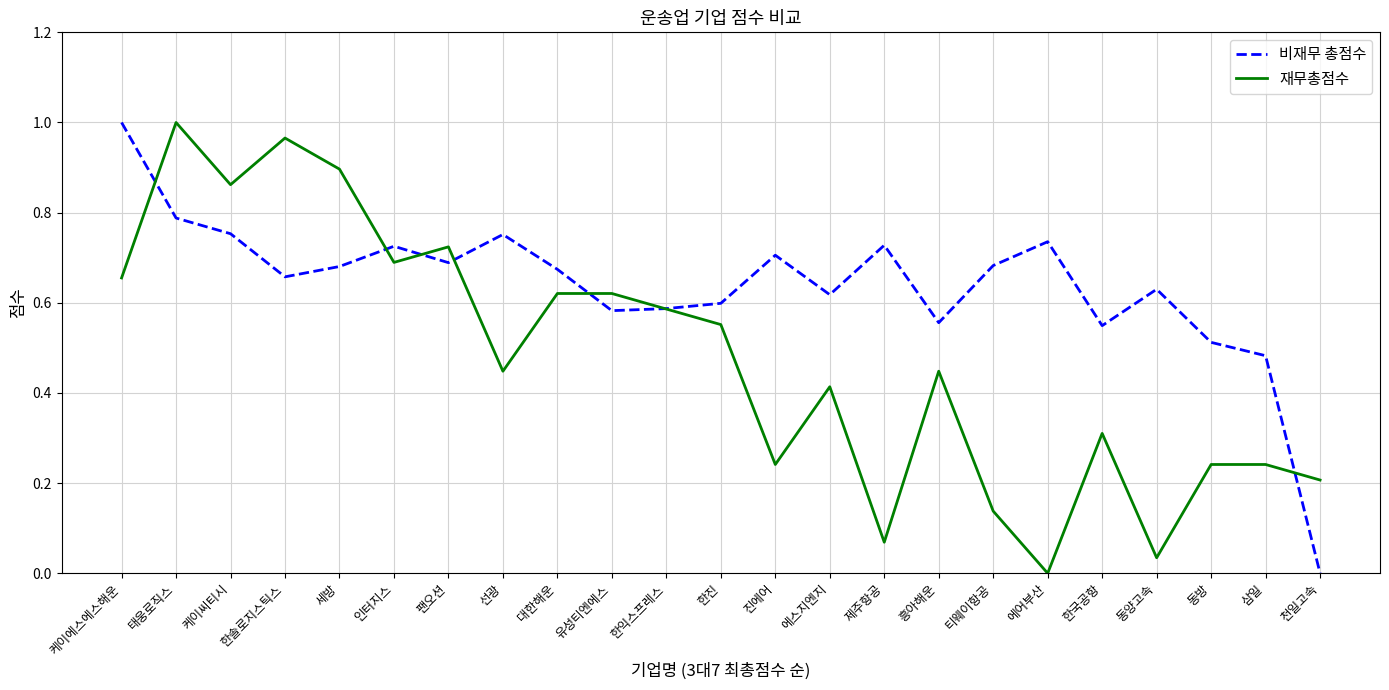

True or false: 비재무 총점수 has a value of 1.0 at 세방.

False